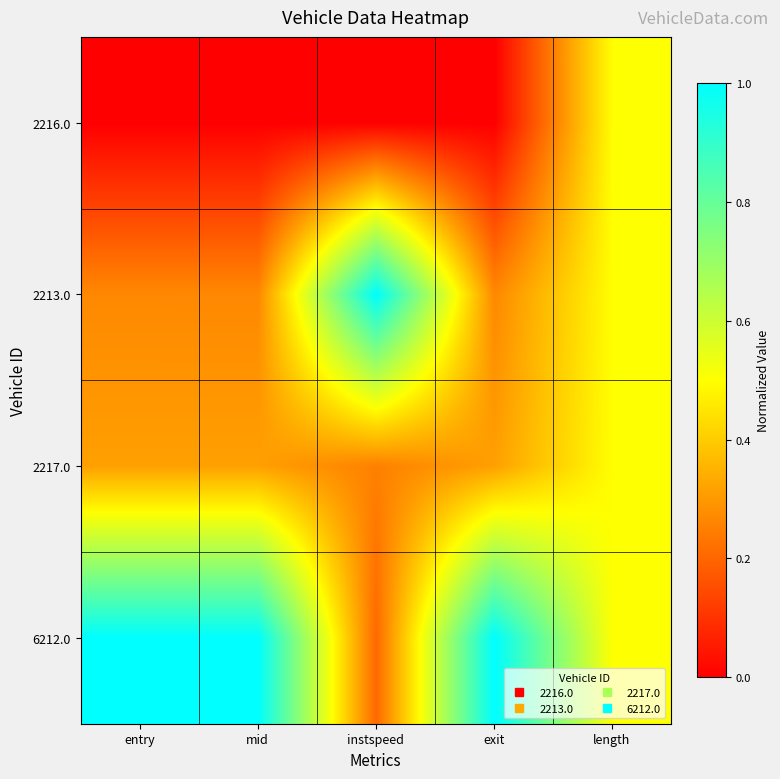

Reading left to right, transcribe all the data shown in this chart.

2216.0: entry=0.0	mid=0.0	instspeed=0.0	exit=0.0	length=0.5
2213.0: entry=0.3	mid=0.3	instspeed=1.0	exit=0.3	length=0.5
2217.0: entry=0.3	mid=0.3	instspeed=0.3	exit=0.3	length=0.5
6212.0: entry=1.0	mid=1.0	instspeed=0.2	exit=1.0	length=0.5